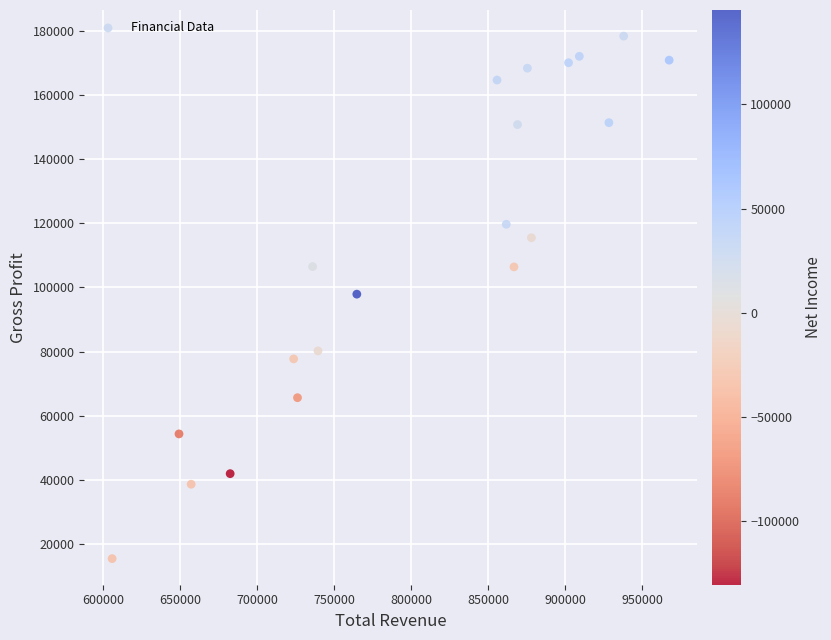

What is the range of Y values (max minus min)?

163000